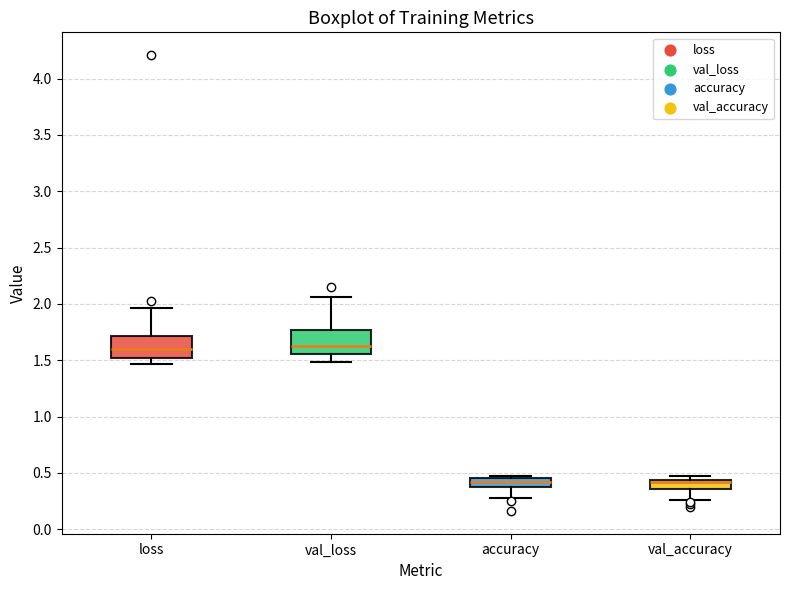

Where does the lower whisker of the box for loss end on the y-axis? The values are not printed on the chart, so give them approximately, as read against the axis.

1.45